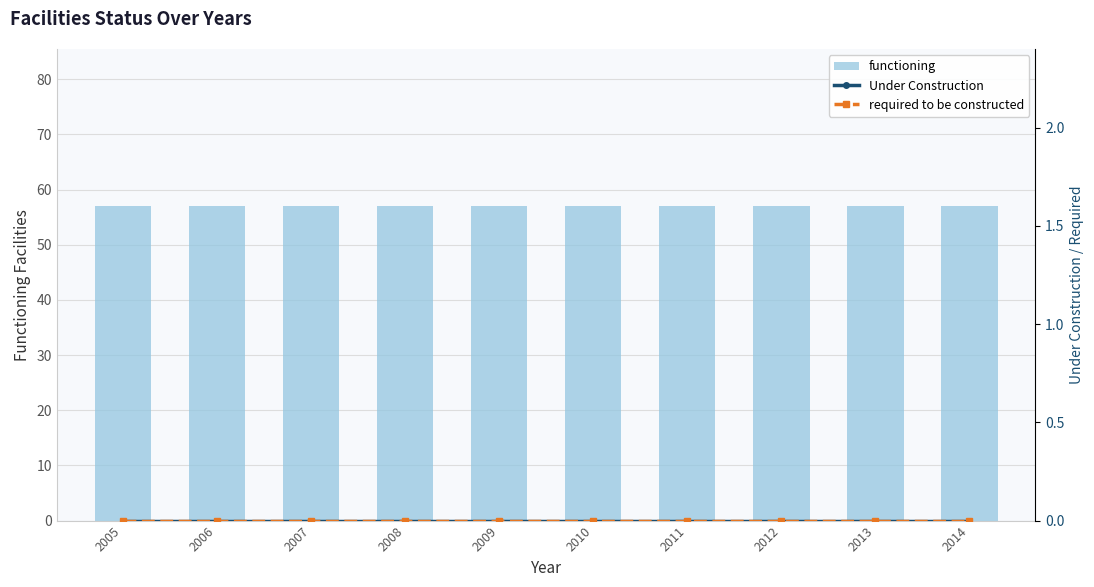

Rank the series at 2009 from lowest to highest value.

Under Construction, required to be constructed, functioning